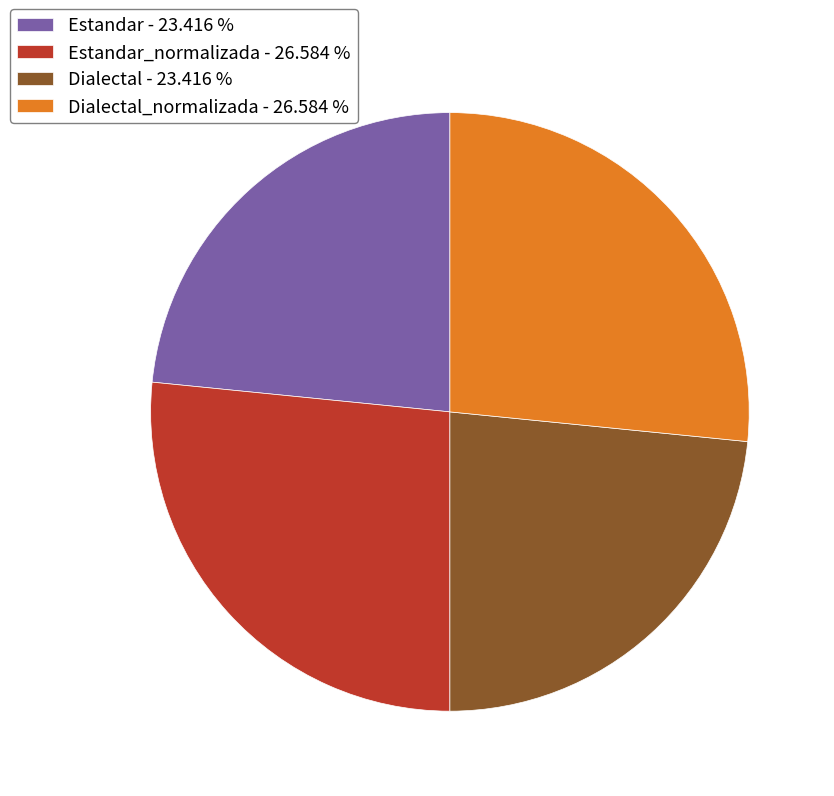

Does Dialectal_normalizada - 26.584 % account for over 50% of the chart?

No